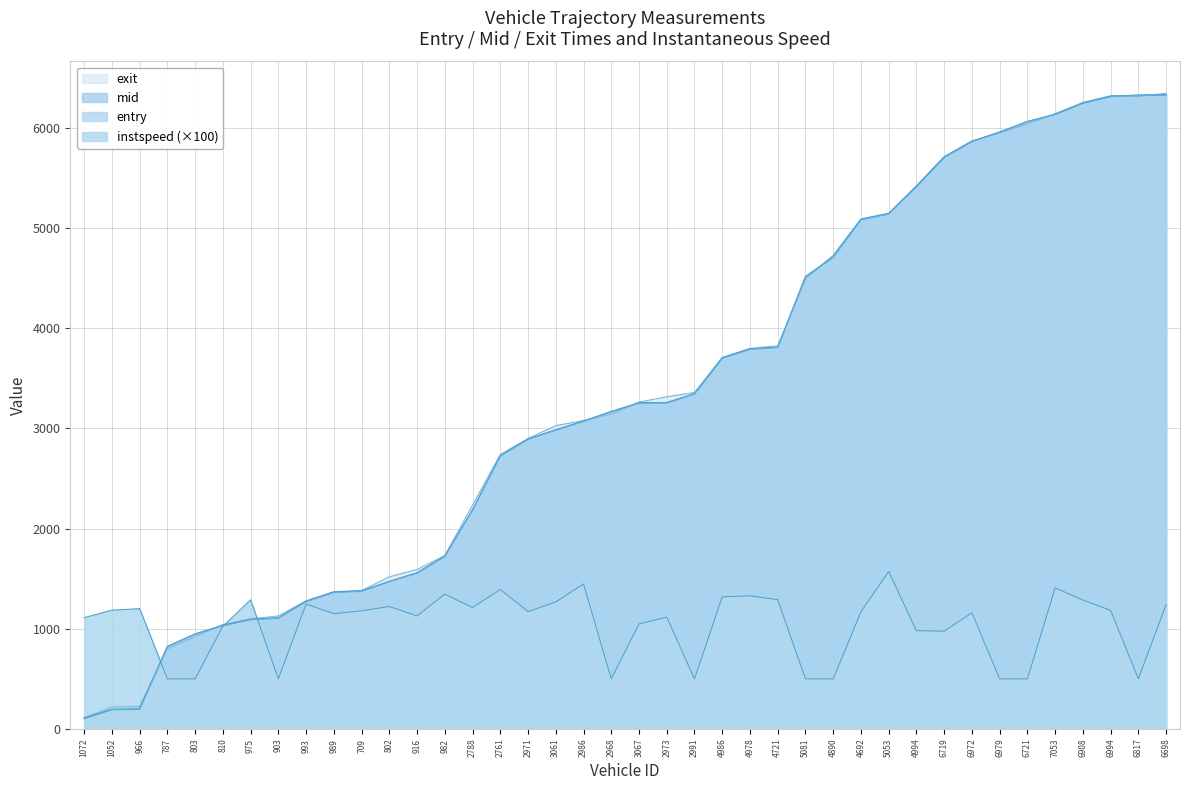

List the labels in order of entry value, smallest first.

1072, 1052, 966, 787, 803, 810, 975, 903, 993, 989, 709, 802, 916, 982, 2788, 2761, 2971, 3061, 2986, 2968, 3067, 2973, 2991, 4986, 4978, 4721, 5081, 4890, 4692, 5053, 4994, 6719, 6972, 6979, 6721, 7053, 6908, 6994, 6817, 6698